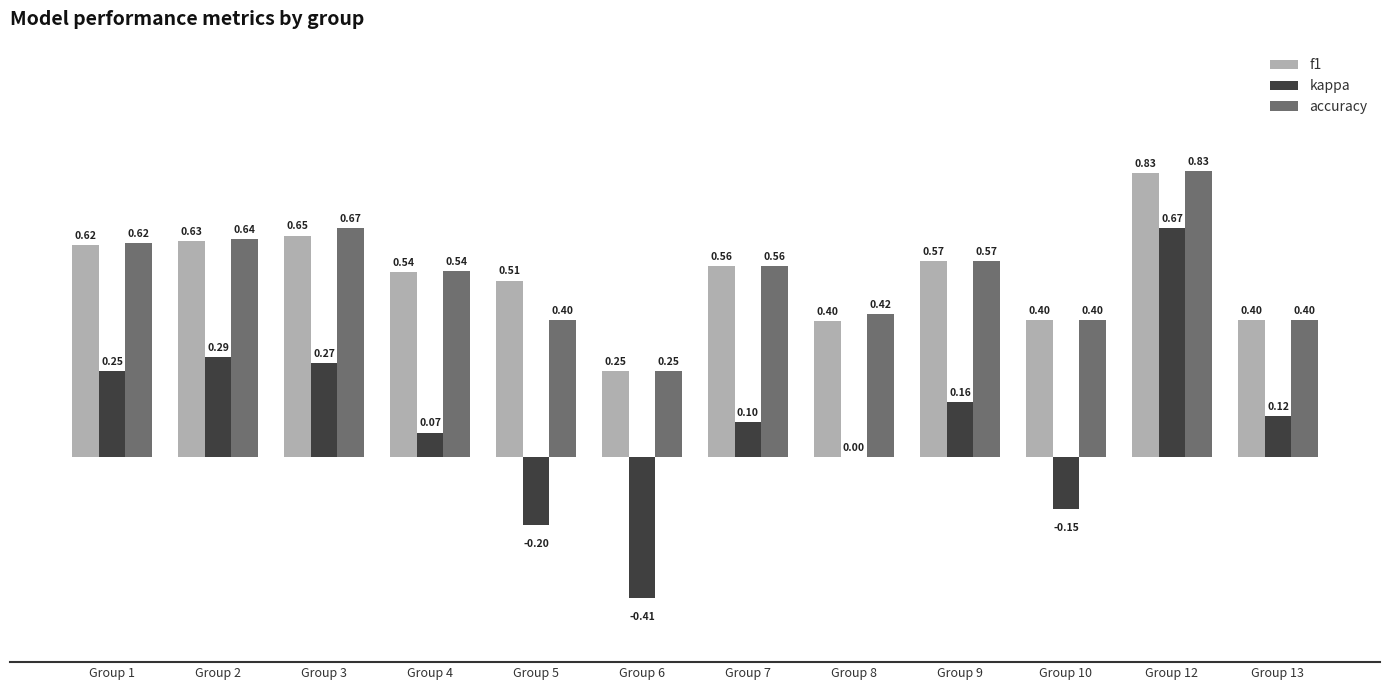

Does the chart contain stacked bars?

No